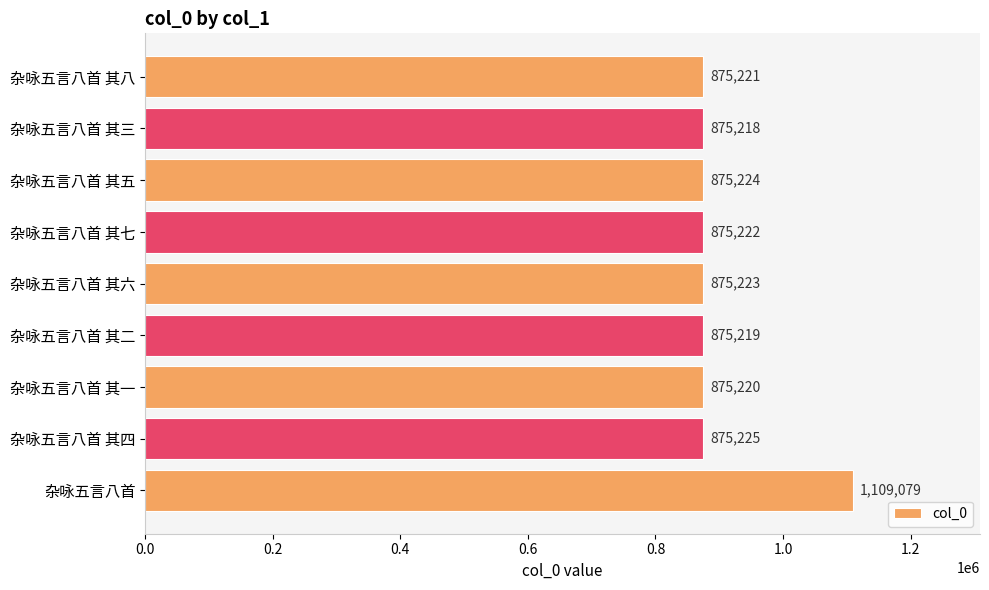

What is the change in value from 杂咏五言八首 其四 to 杂咏五言八首 其三?

-7